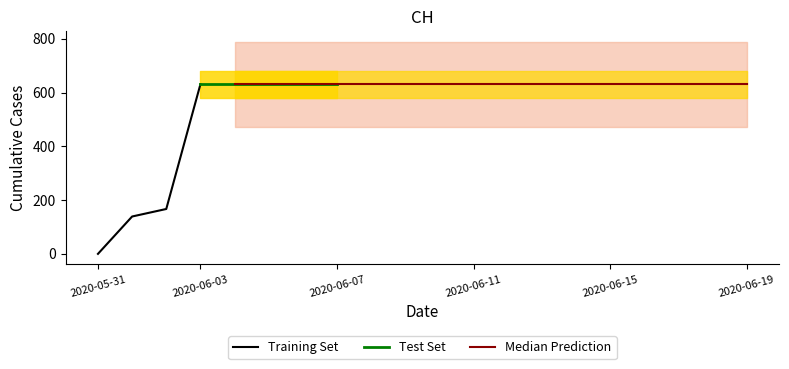

The value at 2020-06-06 is 631. True or false?

True